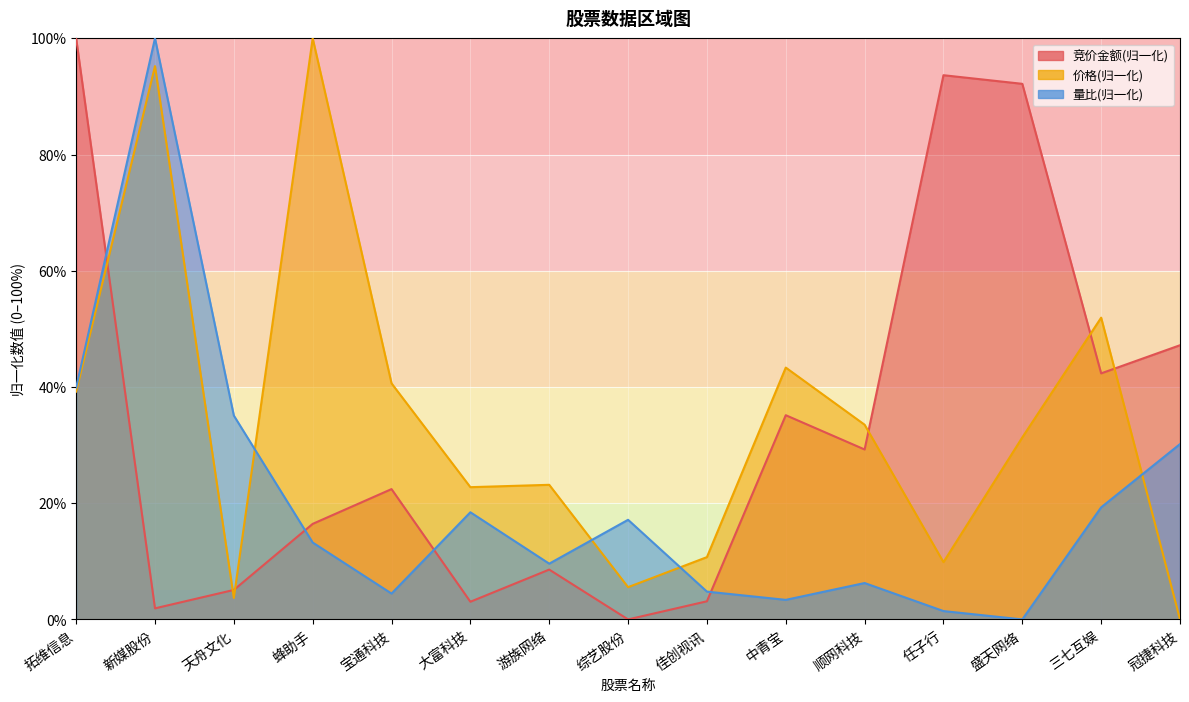

Which category has the highest value in the 量比 series?

新媒股份